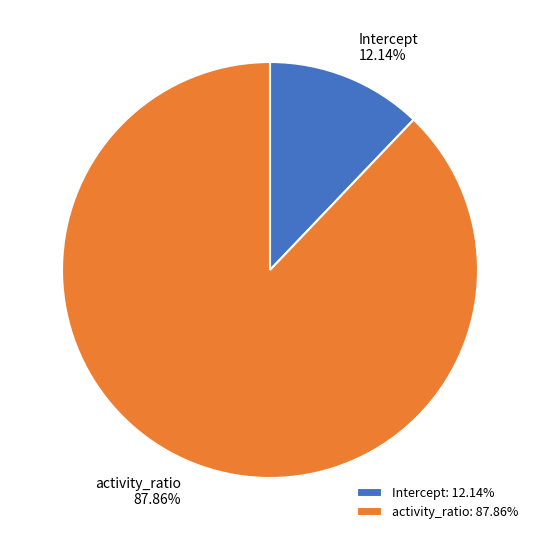

Rank the categories by value from highest to lowest.

activity_ratio, Intercept